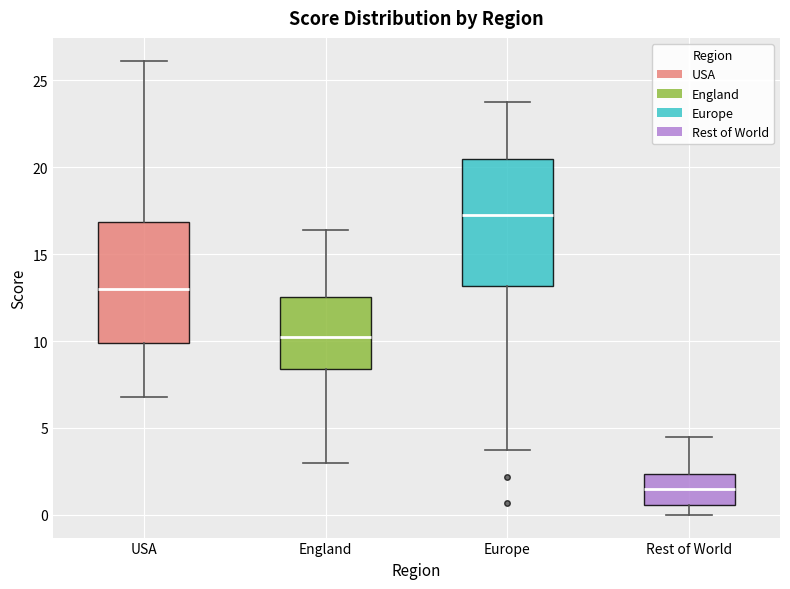

Reading left to right, read every box against the y-axis: the position of its median line, the range the box covers, and the ends of its whiskers. The values are not printed on the chart, so give them approximately, as read against the axis.

USA: median 13.0, box 10.0 to 17.0, whiskers 7.0 to 26.0
England: median 10.5, box 8.5 to 12.5, whiskers 3.0 to 16.5
Europe: median 17.5, box 13.0 to 20.5, whiskers 3.5 to 23.5
Rest of World: median 1.5, box 0.5 to 2.5, whiskers 0.0 to 4.5